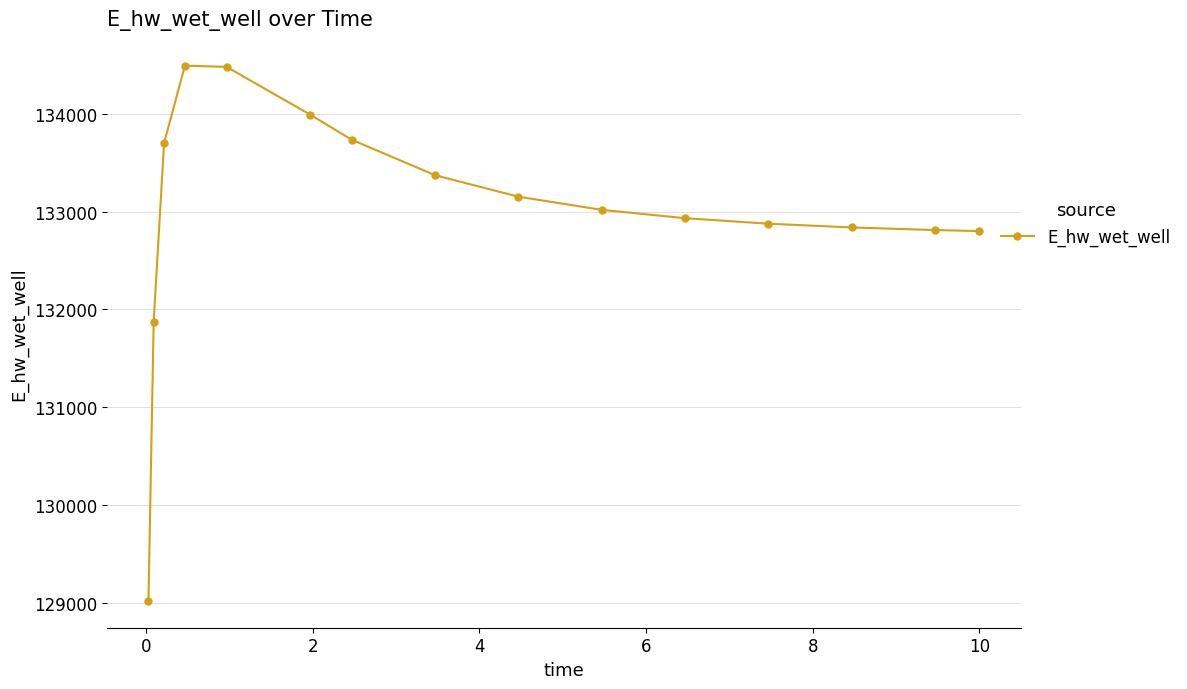

What is the greatest value displayed?

134490.9